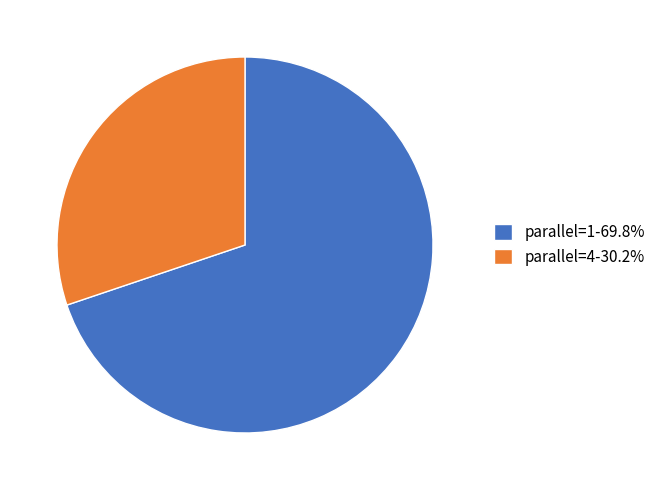

Combined, do parallel=4-30.2% and parallel=1-69.8% account for over 50%?

Yes